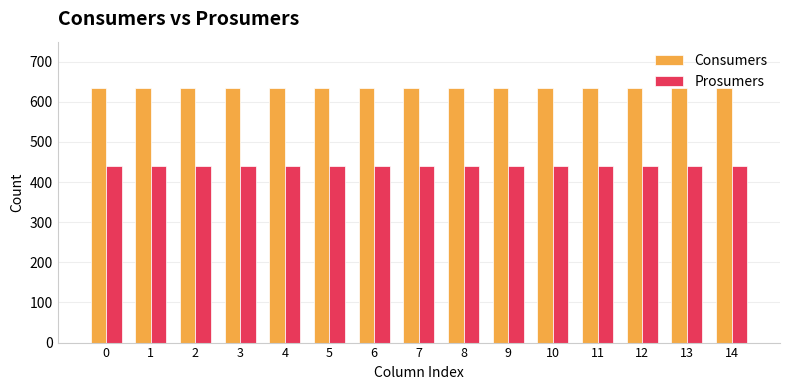

Is it true that Prosumers equals 440 at 9?

True